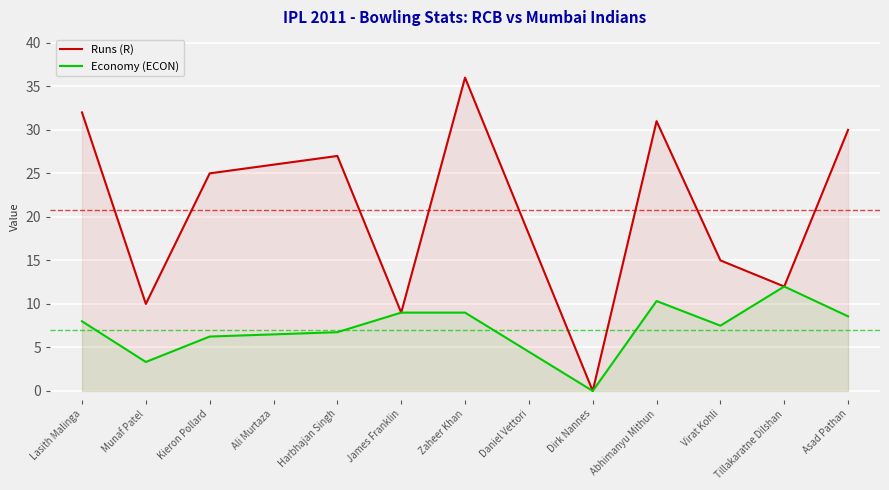

What is the total value across all series at Daniel Vettori?

22.5